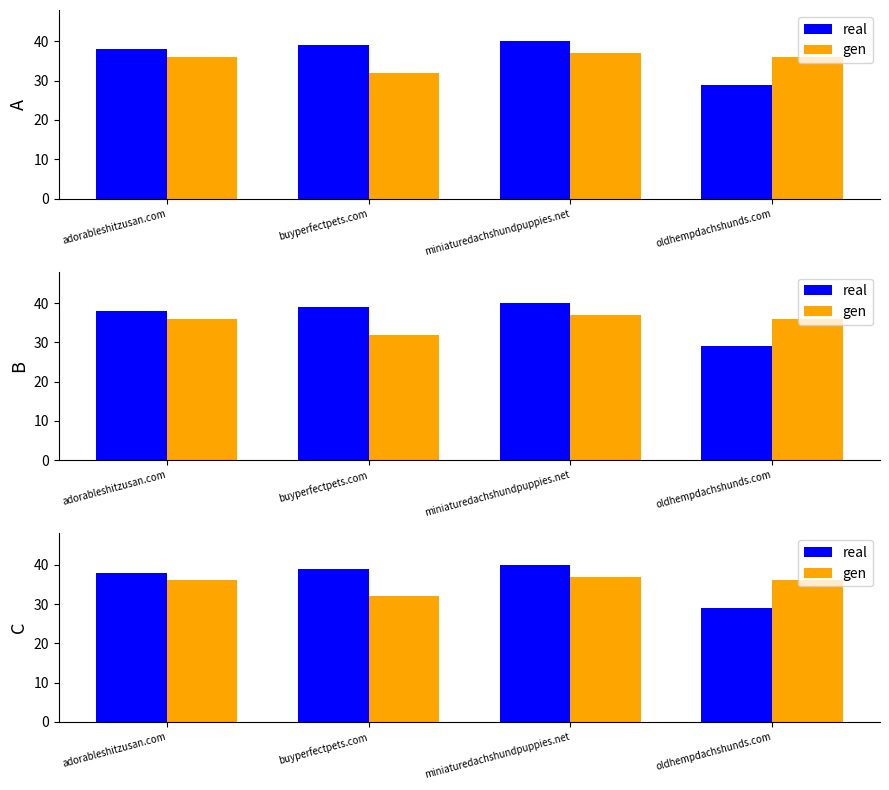

Reading left to right, extract all data points from this chart.

real: adorableshitzusan.com=38	buyperfectpets.com=39	miniaturedachshundpuppies.net=40	oldhempdachshunds.com=29
gen: adorableshitzusan.com=36	buyperfectpets.com=32	miniaturedachshundpuppies.net=37	oldhempdachshunds.com=36